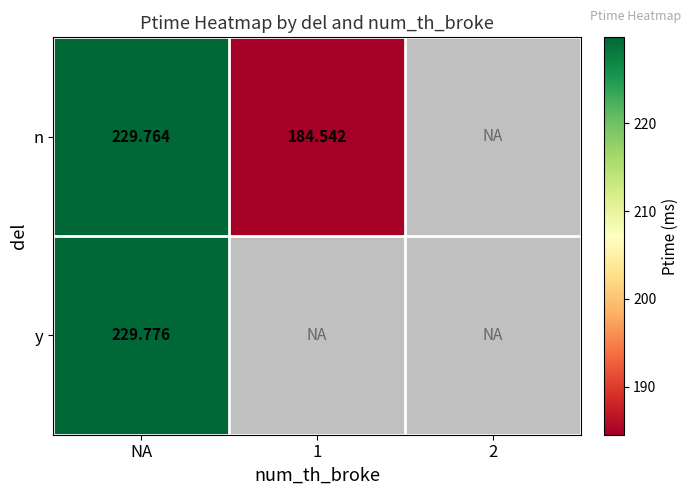

Is the value of y at NA greater than the value of n at NA?

Yes